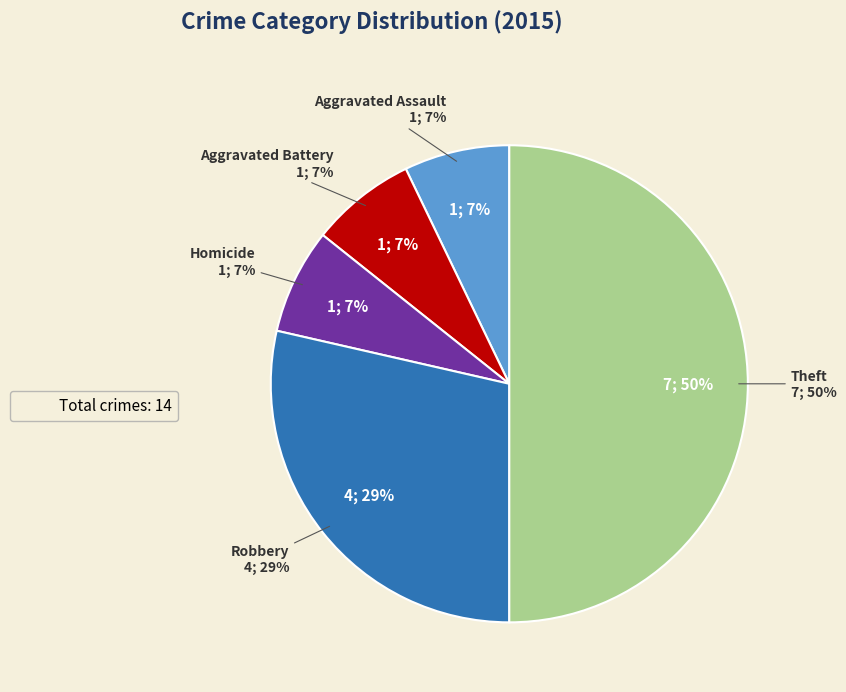

To the nearest percent, what is the combined percentage of Homicide and Theft?

57%